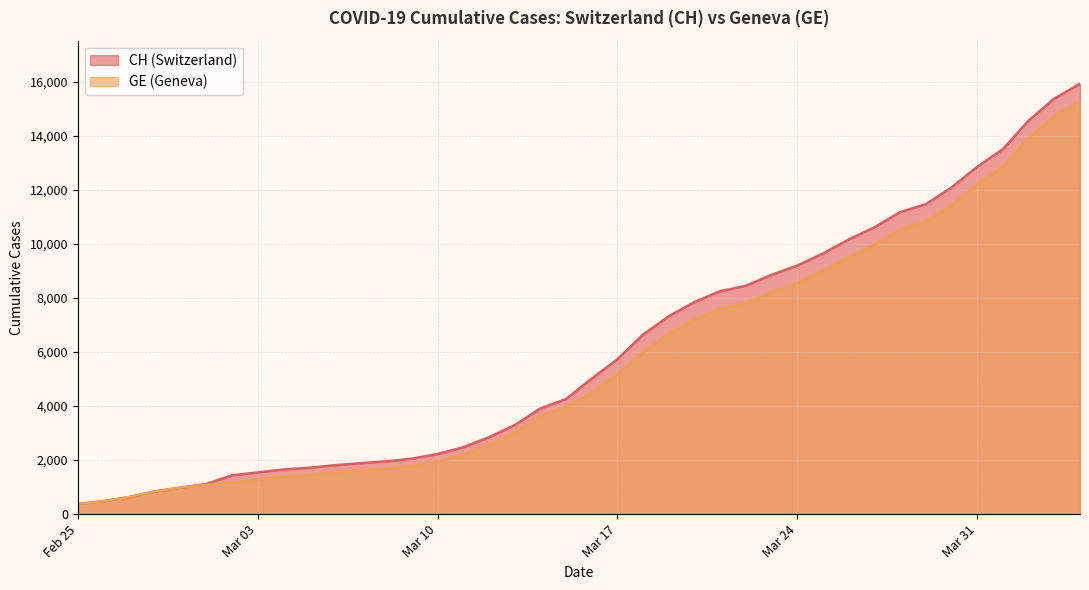

True or false: GE and CH intersect in this chart.

False